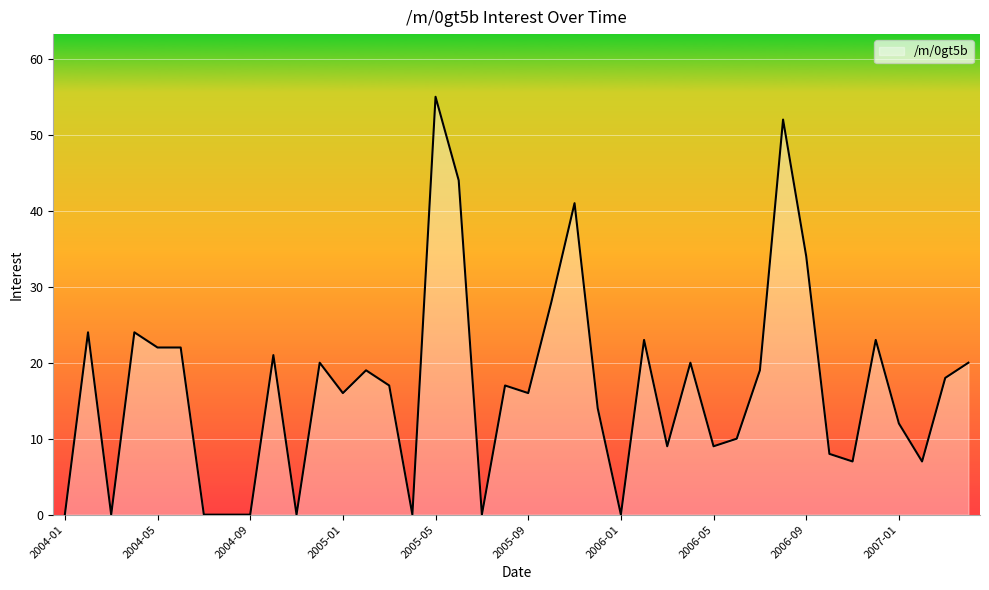

Count the number of categories in the chart.

40